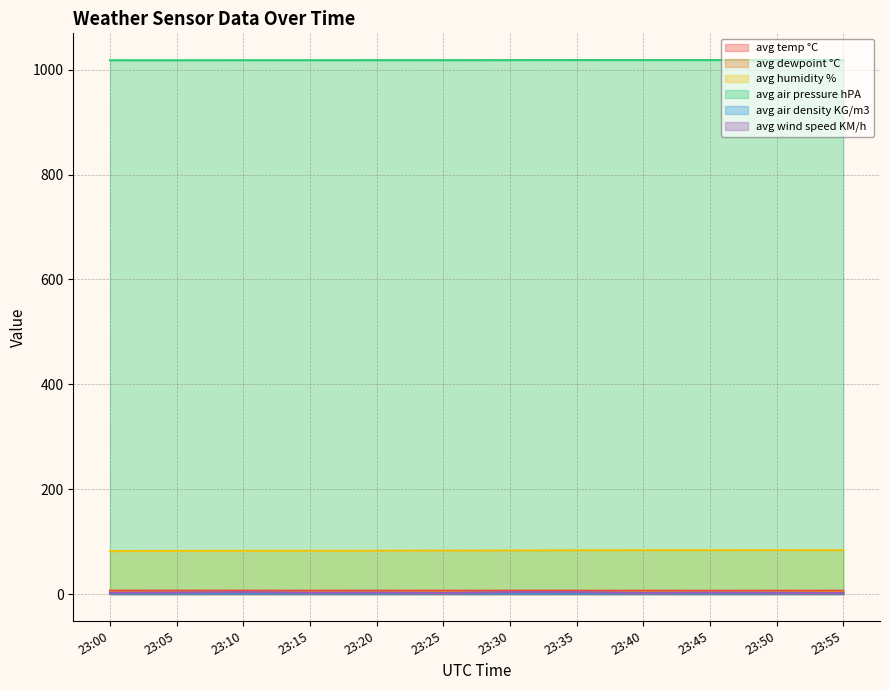

What is the value of the avg air pressure hPA point at the 3rd from the left?

1018.1